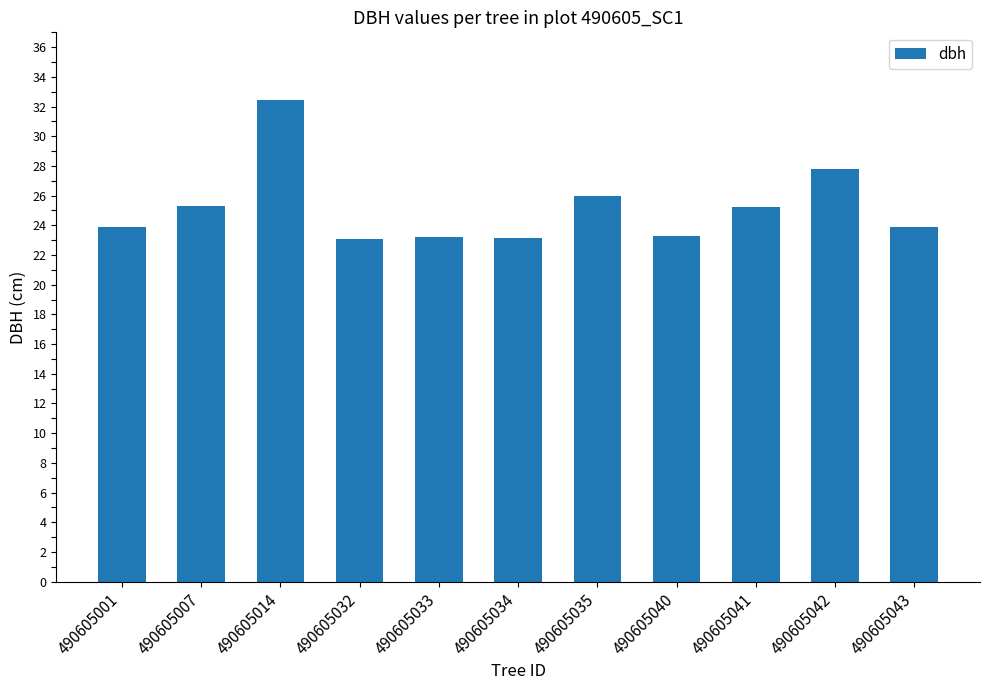

What is the ratio of the value at 490605041 to the value at 490605035?

1.0